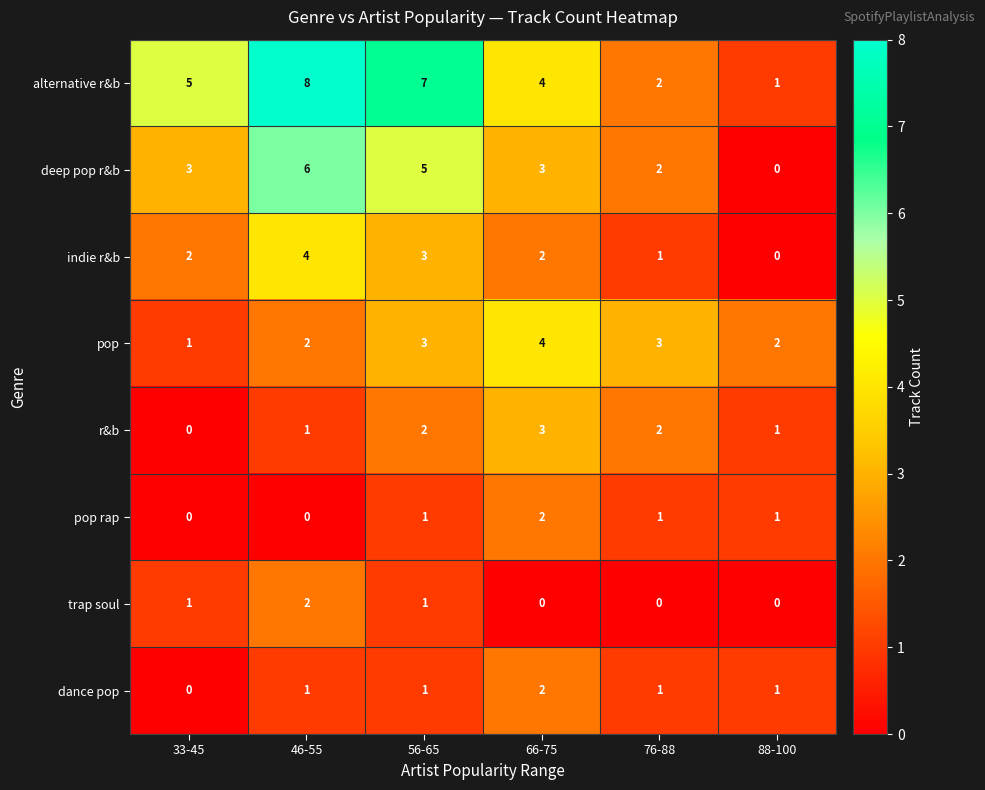

What is the maximum value shown in the chart?

8